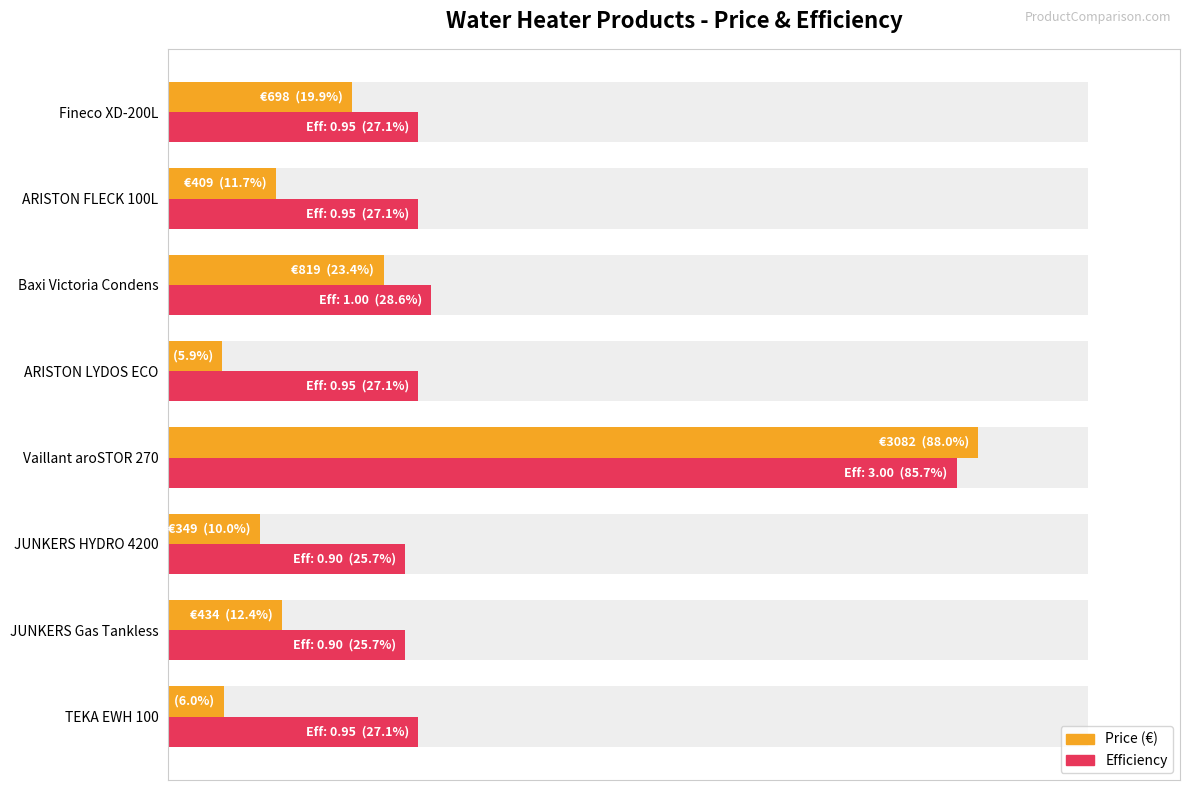

Which series changed the most between JUNKERS HYDRO 4200 and ARISTON FLECK 100L?

Price (€)